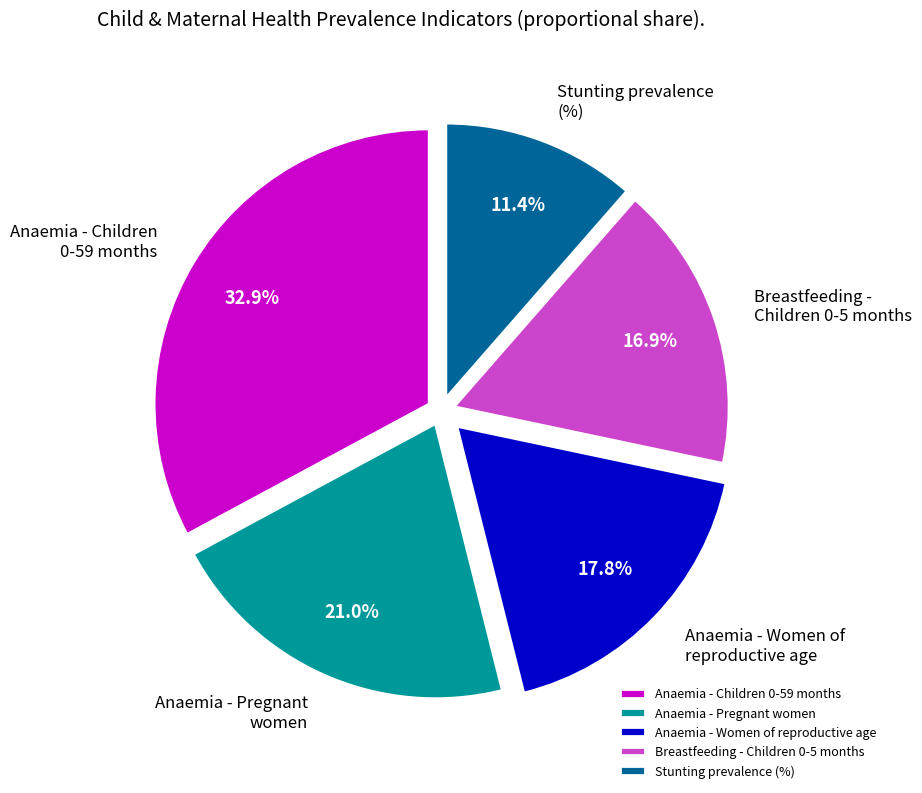

How many slices are in this pie chart?

5